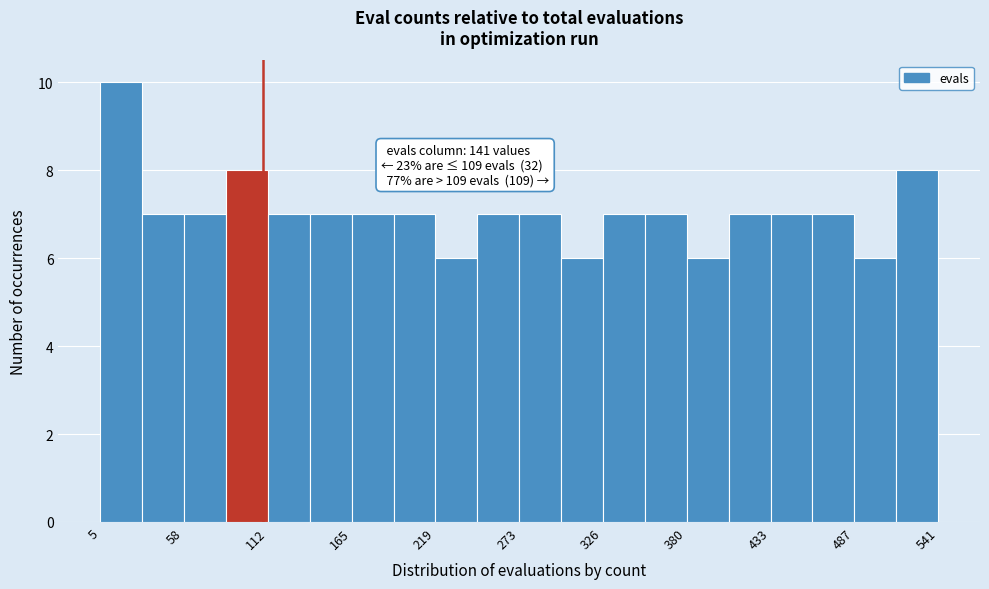

Read against the x-axis, roughly where is the centre of the tallest bar?

20